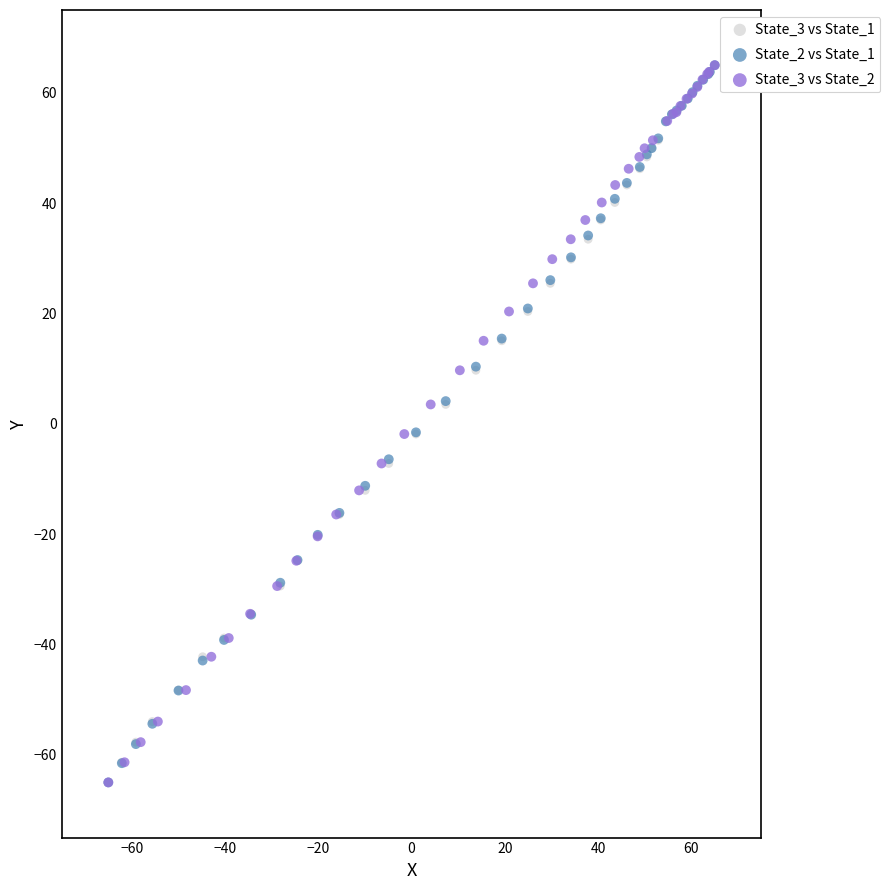

What are all the series names shown in the legend?

State_3 vs State_1, State_2 vs State_1, State_3 vs State_2